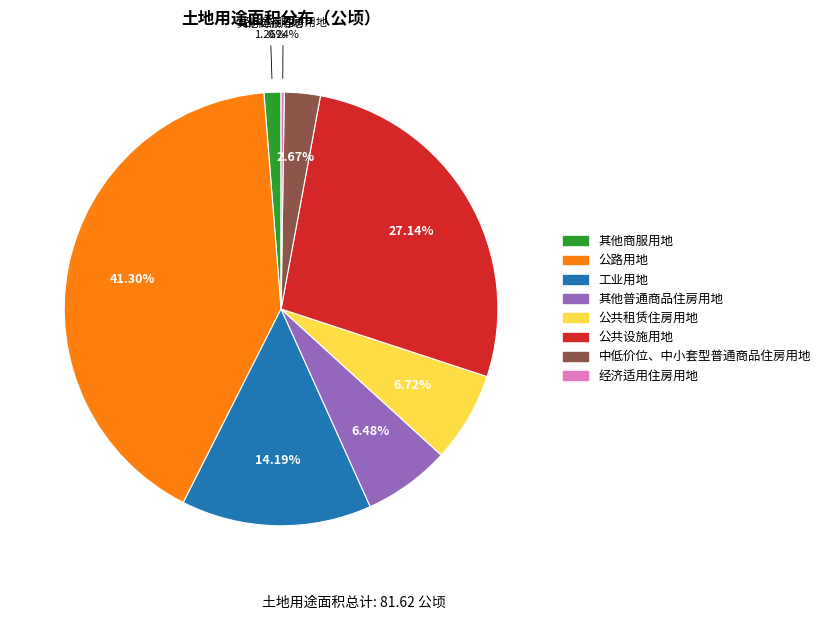

Which slice is the largest?

公路用地